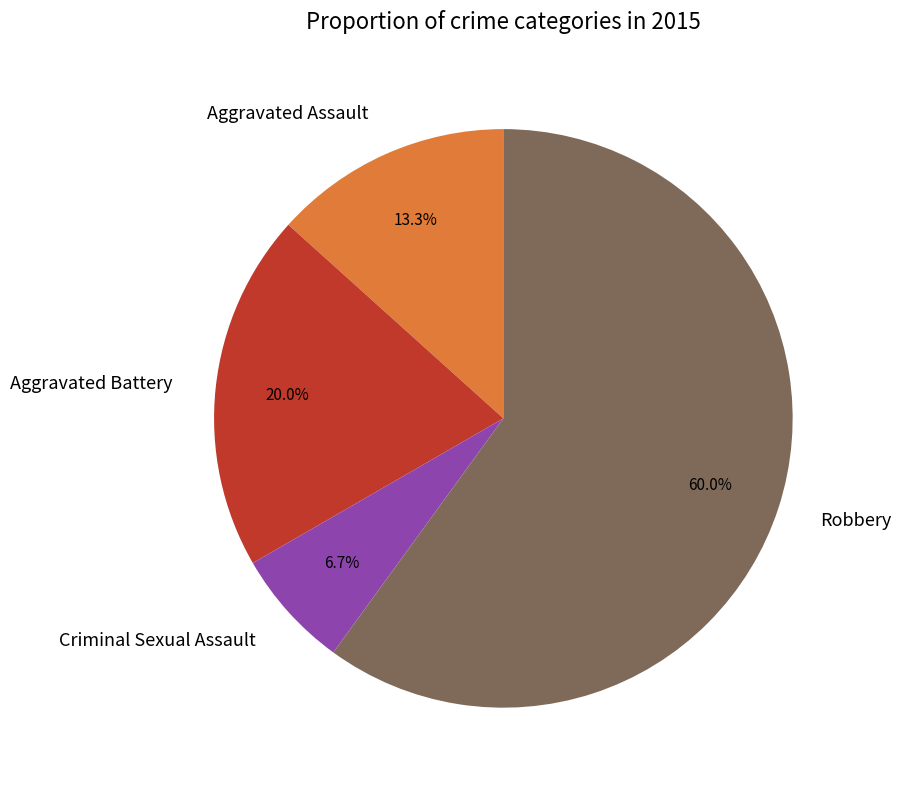

True or false: Robbery accounts for 60% of the total.

True